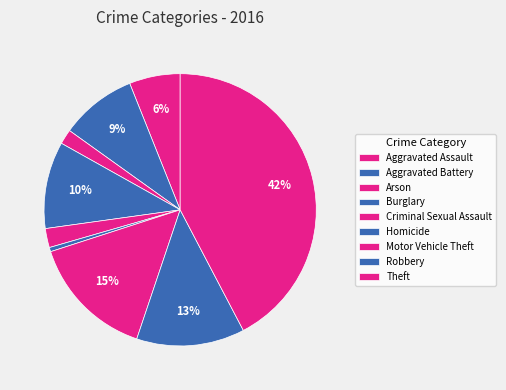

To the nearest percent, what is the difference between the Homicide and Arson slice percentages?

1%